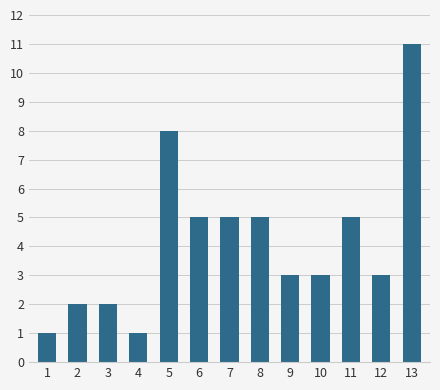

What is the change in value from 1 to 3?

+1